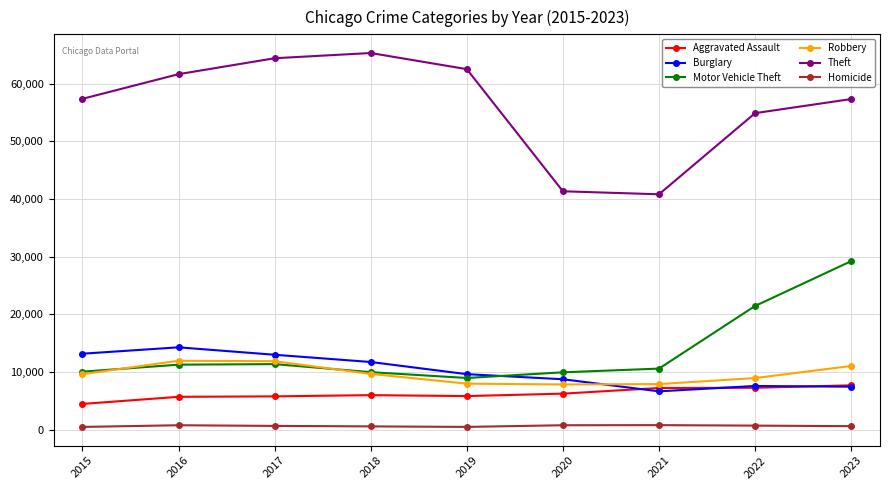

Which series has the largest range (max minus min)?

Theft